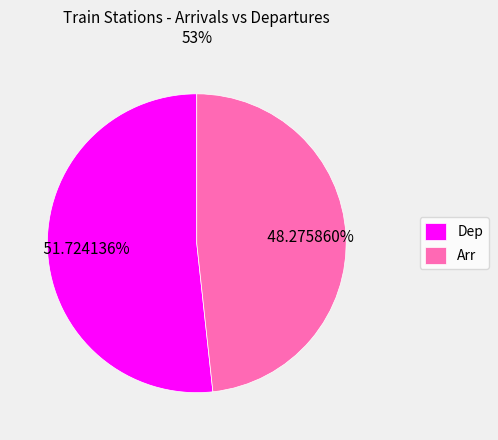

To the nearest percent, what percentage of the pie is Arr?

48%